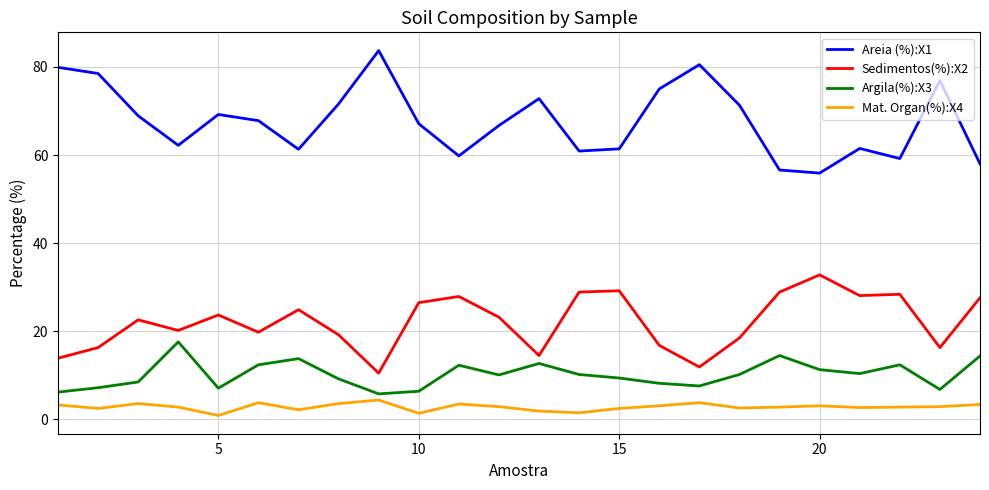

How many series are shown in this chart?

4